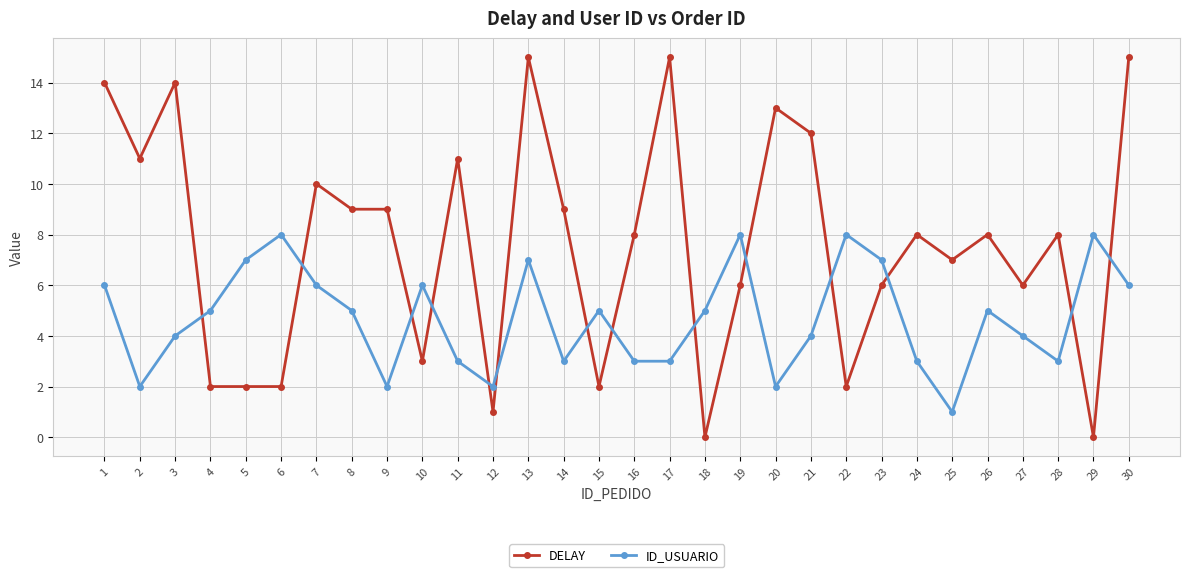

Is it true that ID_USUARIO equals 4 at 28?

False